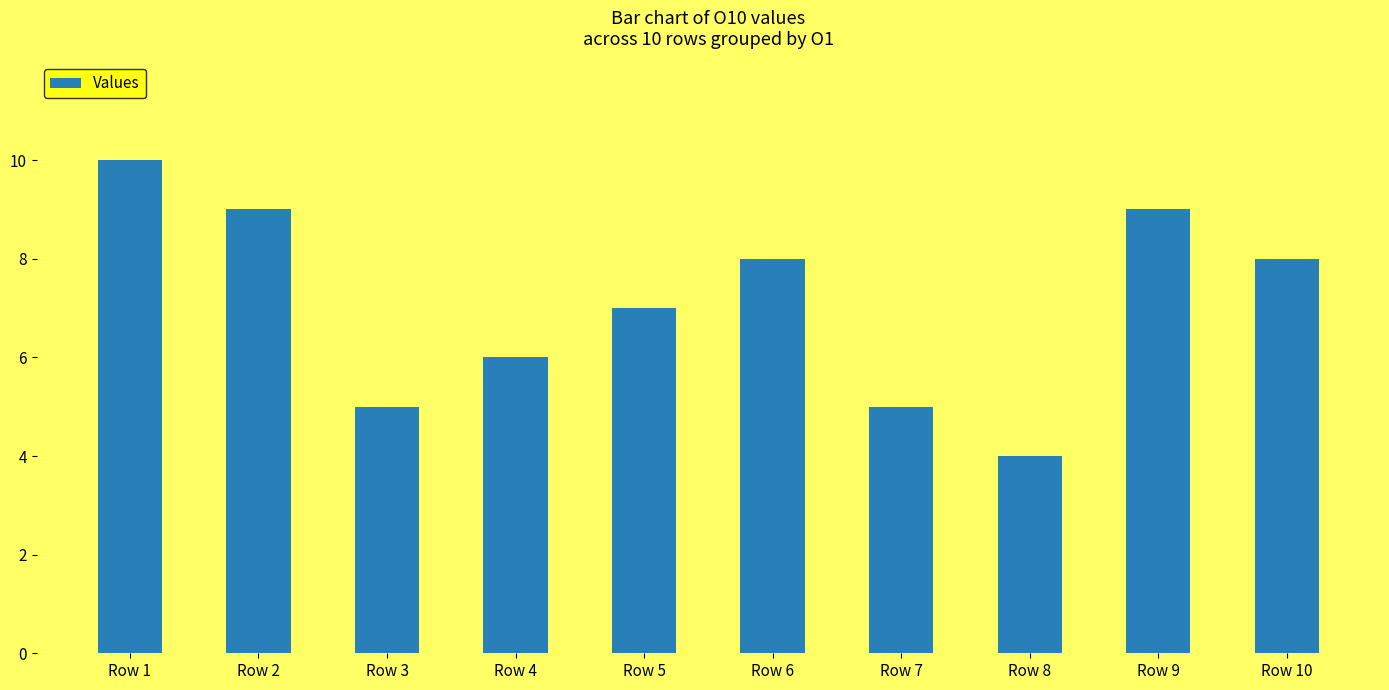

How many series are shown in this chart?

1